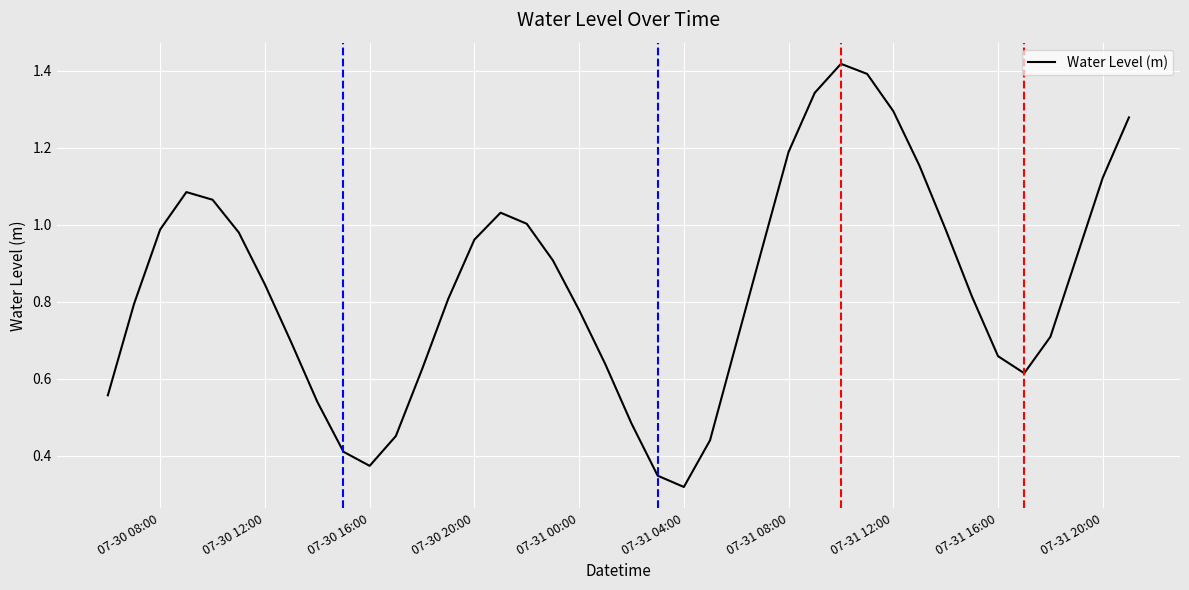

True or false: there are more than 2 points higher than both neighbors.

True